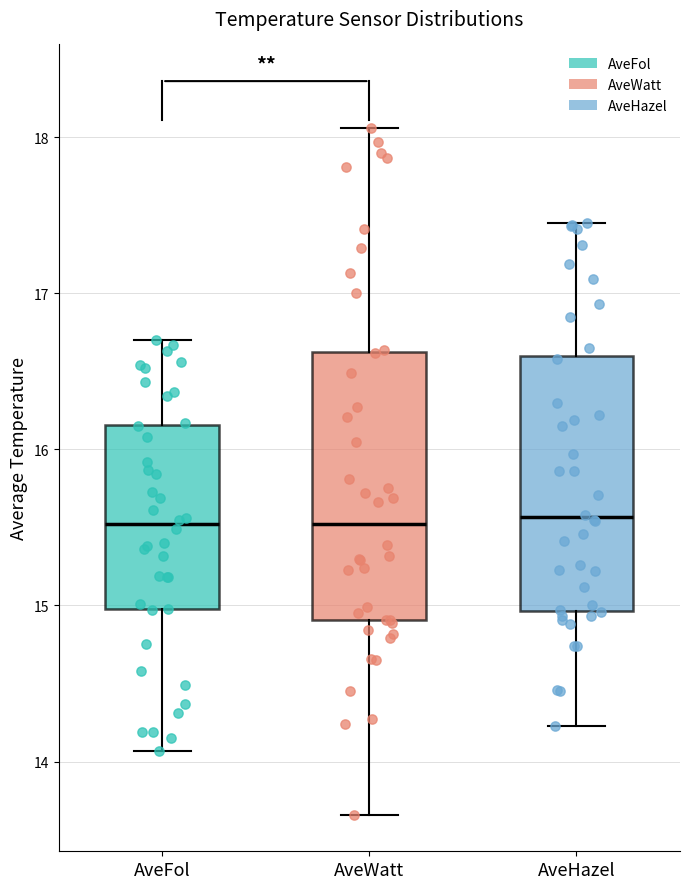

Reading left to right, read every box against the y-axis: the position of its median line, the range the box covers, and the ends of its whiskers. The values are not printed on the chart, so give them approximately, as read against the axis.

AveFol: median 15.5, box 15.0 to 16.2, whiskers 14.1 to 16.7
AveWatt: median 15.5, box 14.9 to 16.6, whiskers 13.7 to 18.1
AveHazel: median 15.6, box 15.0 to 16.6, whiskers 14.2 to 17.5